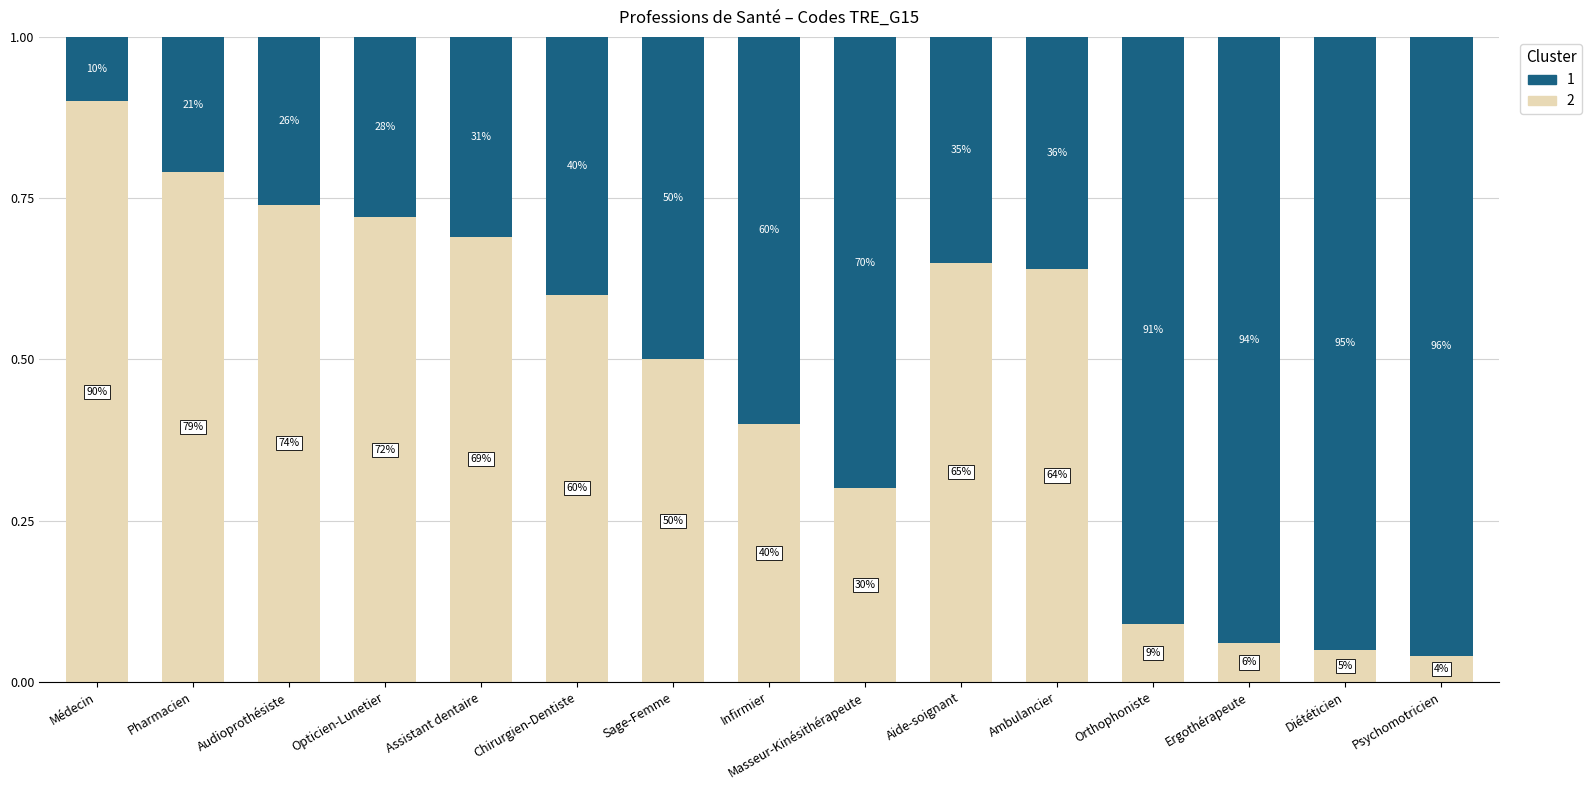

How many bars are there in total?

15